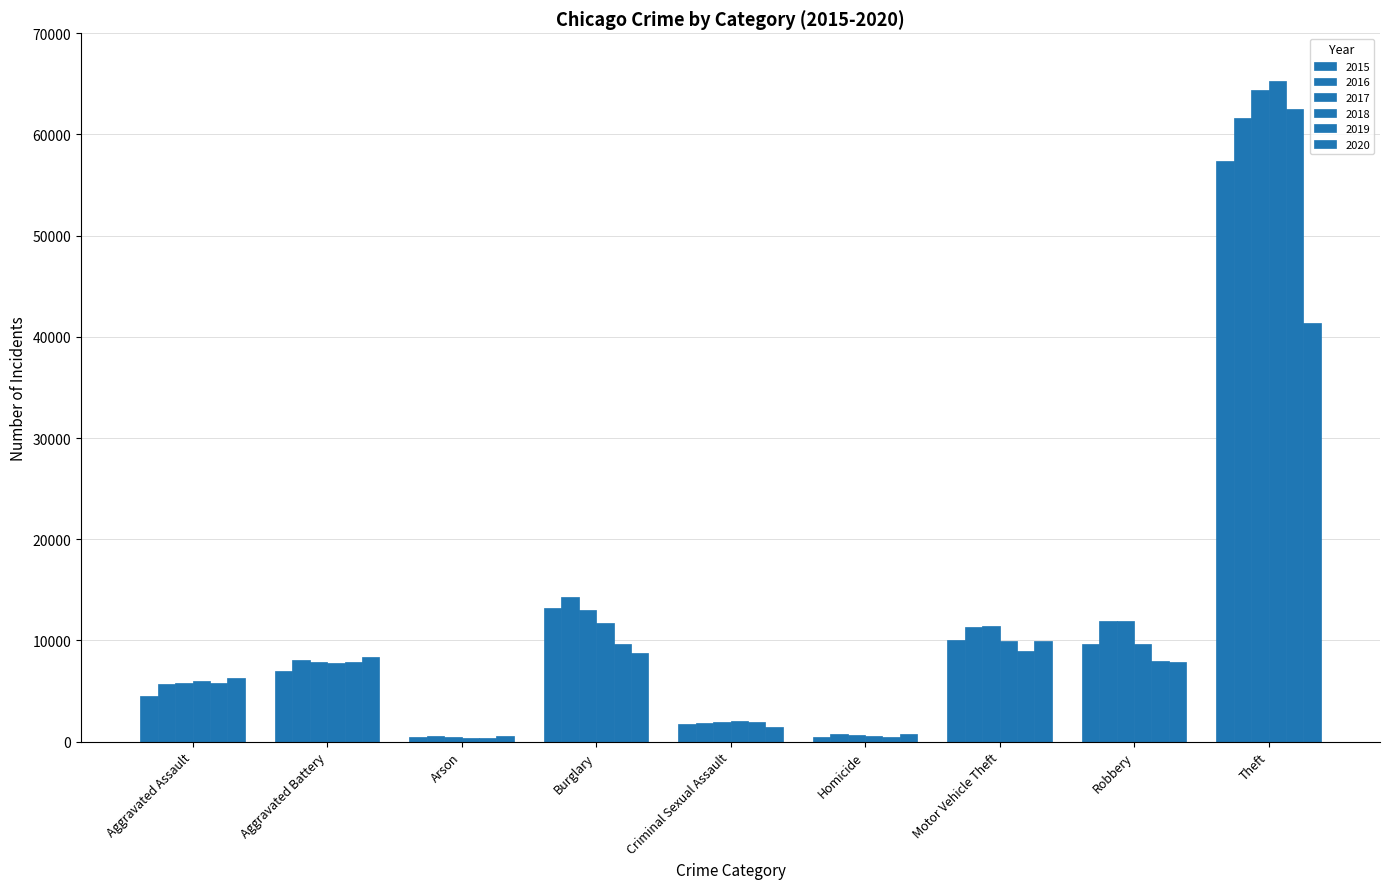

Is the value of 2015 at Criminal Sexual Assault greater than the value of 2019 at Homicide?

Yes